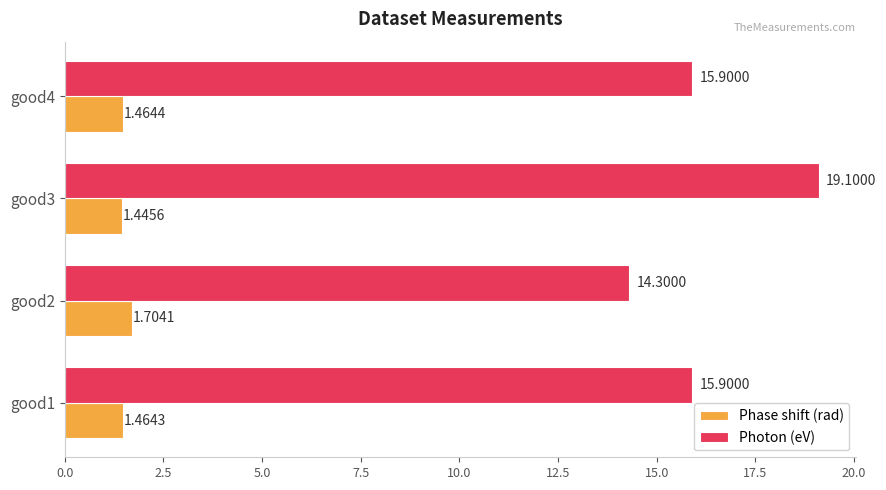

Is the value of Phase shift (rad) at good4 greater than the value of Photon (eV) at good4?

No